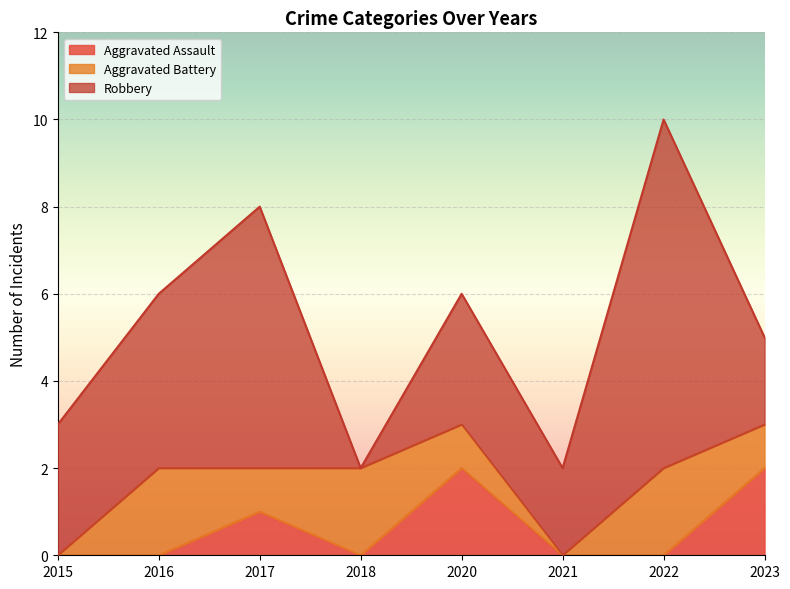

At 2015, list the series in order from largest to smallest.

Robbery, Aggravated Assault, Aggravated Battery